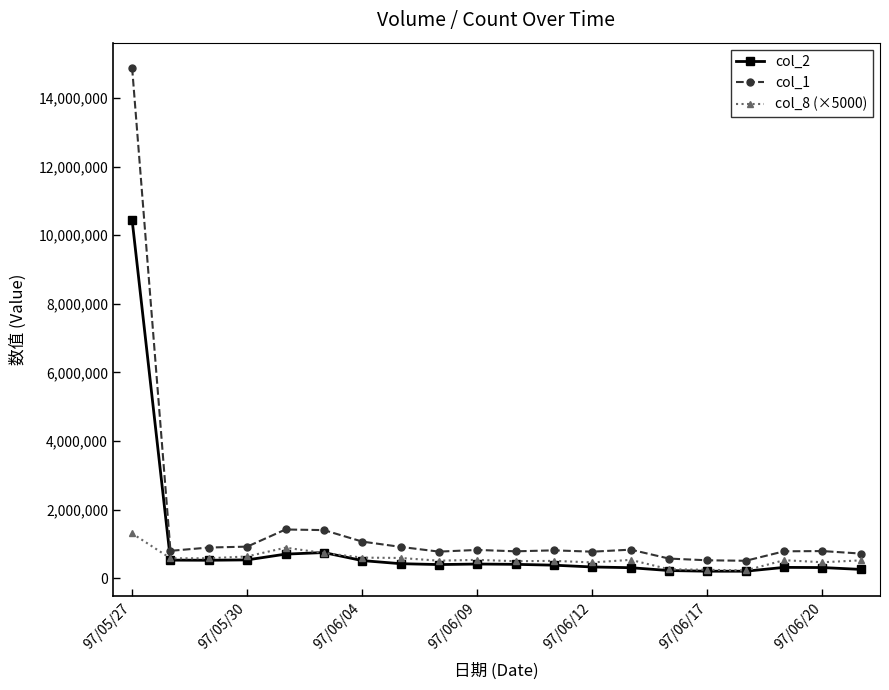

Which series has the widest spread of values?

col_1